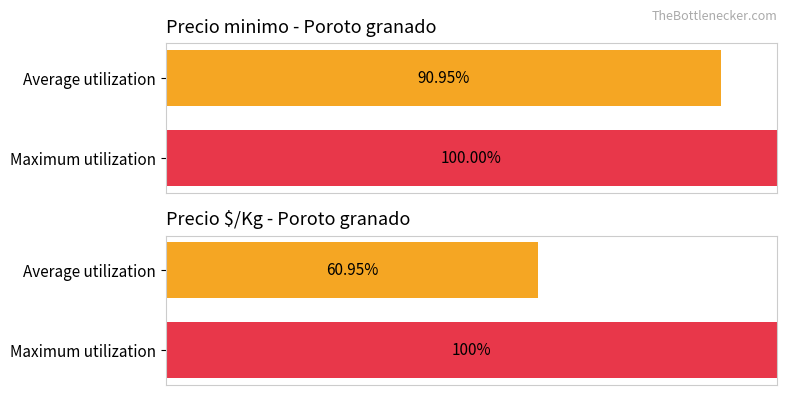

What is the value of the Precio $/Kg bar at the 2nd from the left?

100.0